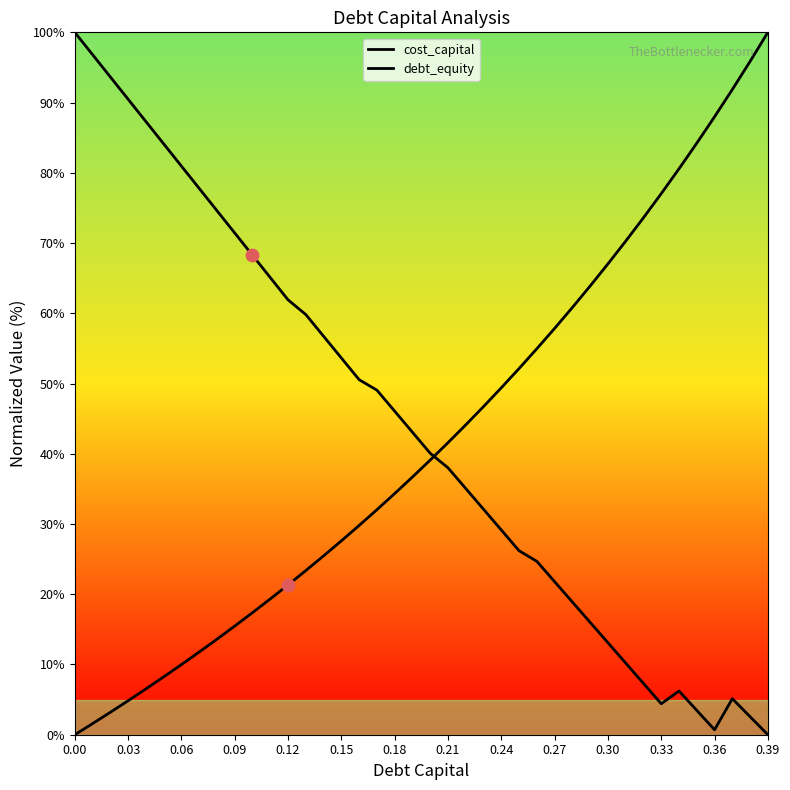

Which series has the widest spread of Y values?

cost_capital